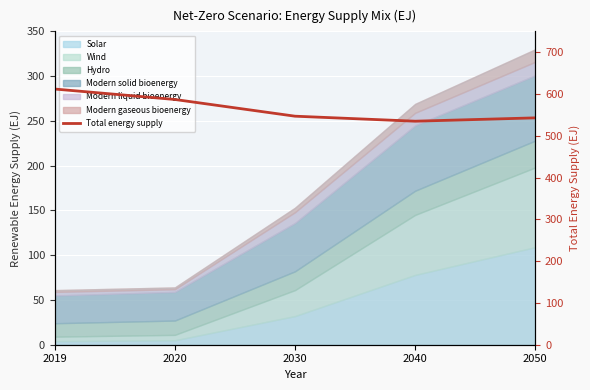

True or false: there are more than 0 points higher than both neighbors.

False